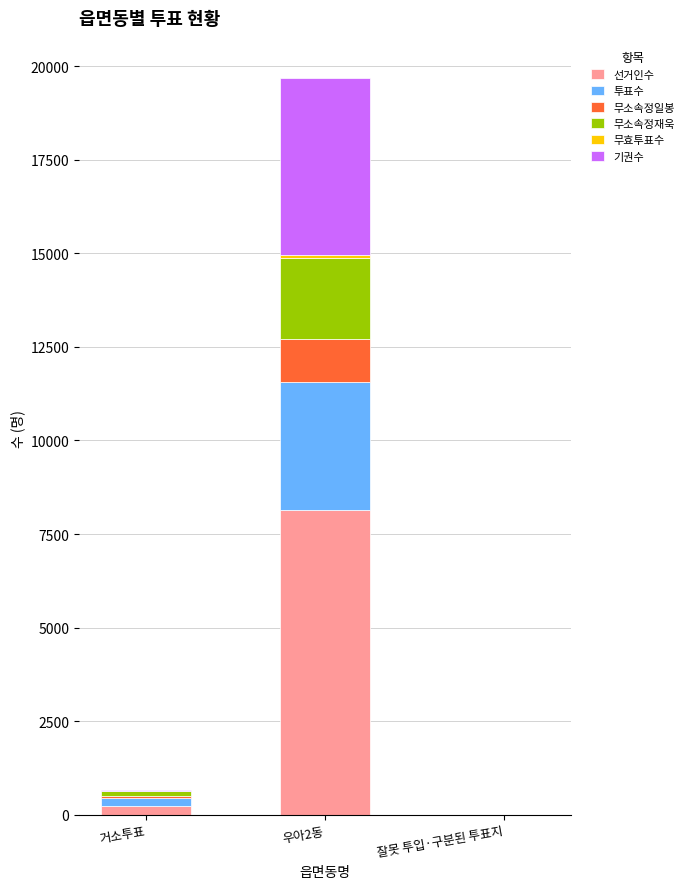

How many data points does each series have?

3